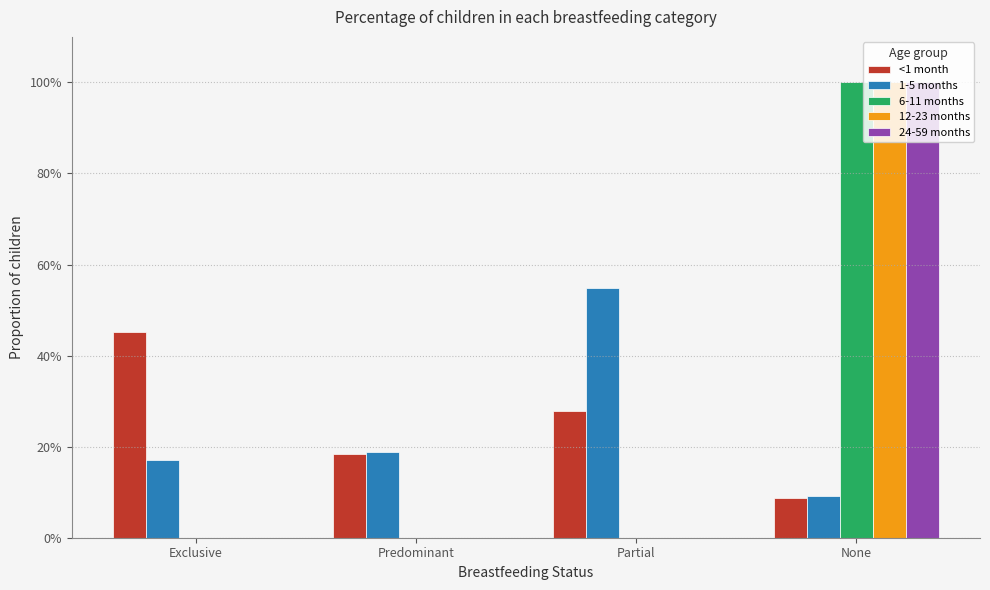

Is it true that 12-23 months equals 0.4 at Predominant?

False